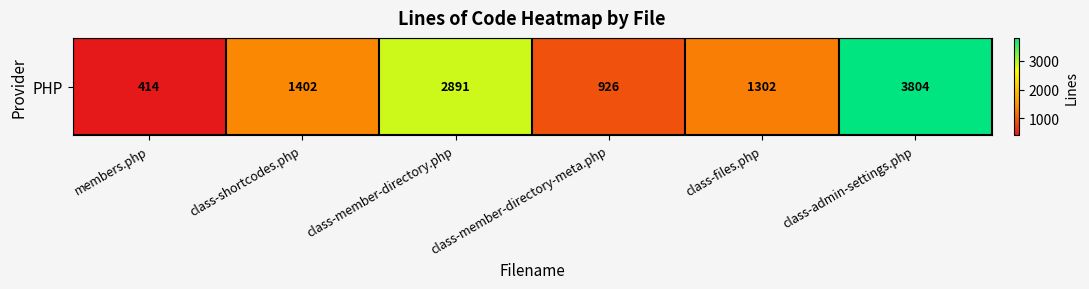

True or false: the data shows 2891 at class-member-directory.php.

True